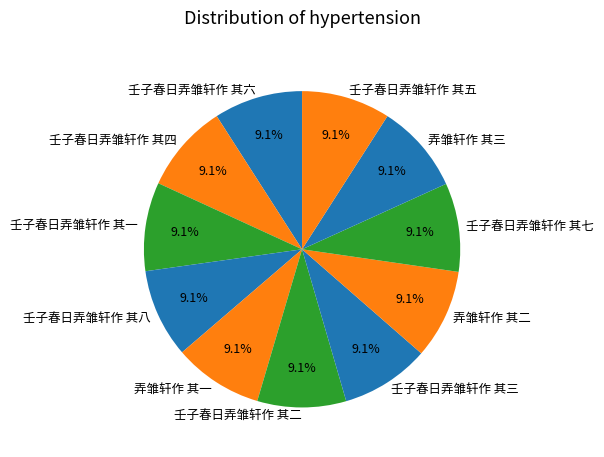

Approximately how many times larger is the value at 壬子春日弄雏轩作 其七 compared to 壬子春日弄雏轩作 其三?

1.0